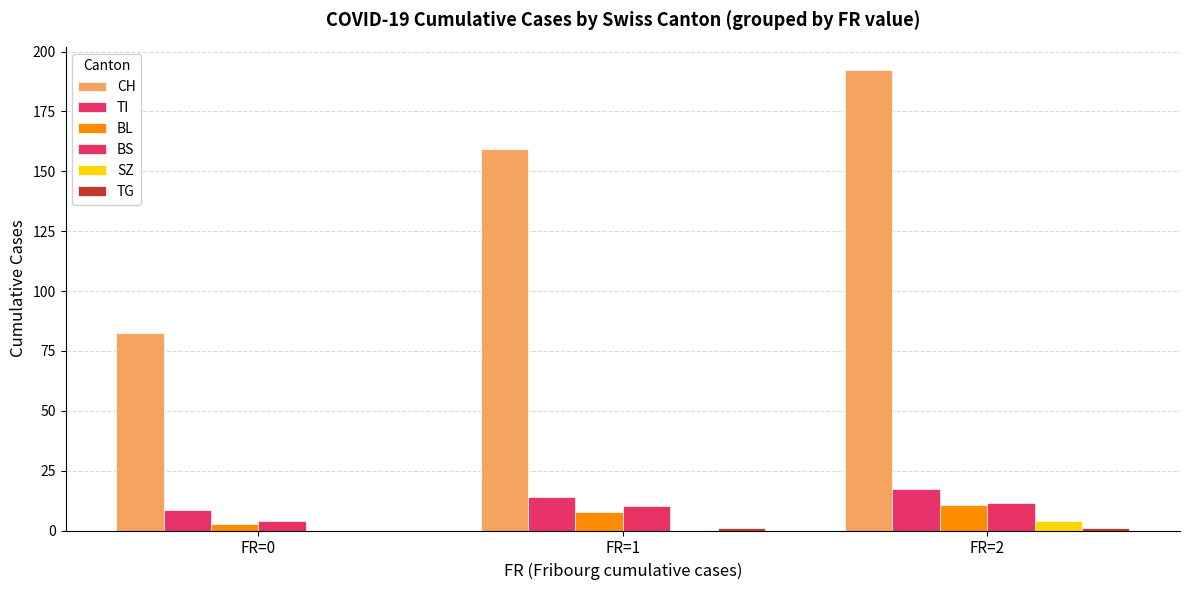

The BL series shows 2.8 at FR=0. True or false?

True